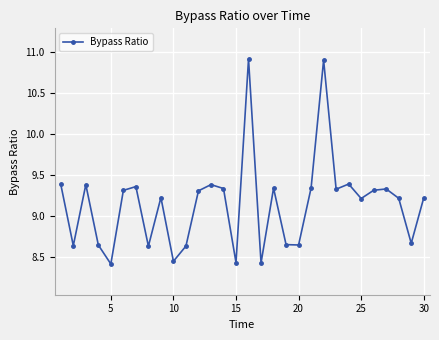

What is the maximum value shown in the chart?

10.9